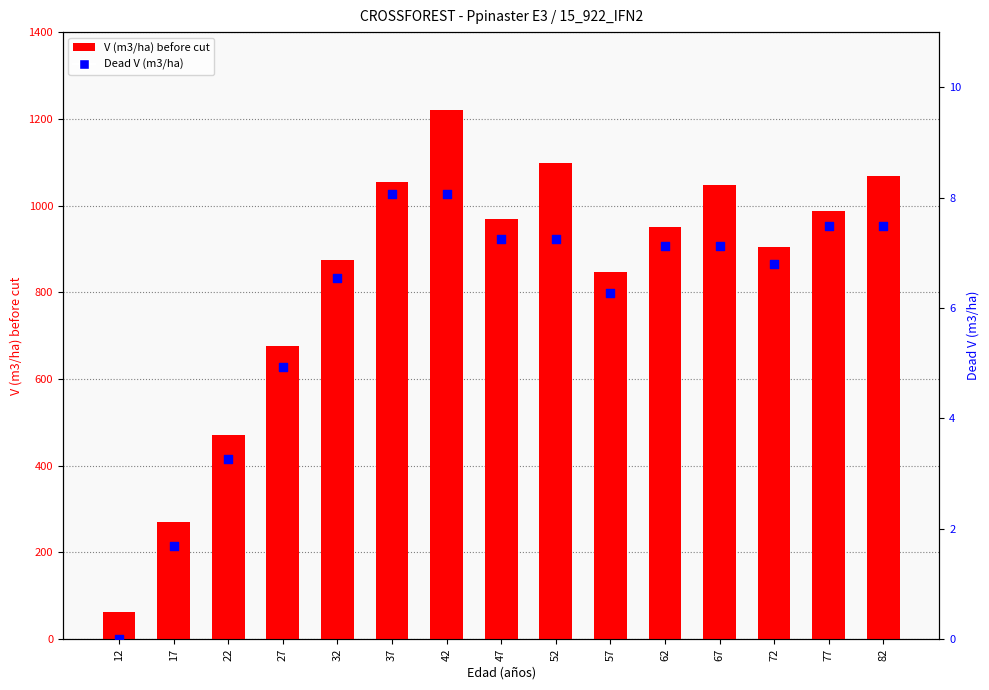

Which series reaches the minimum Y coordinate?

Dead V (m3/ha)